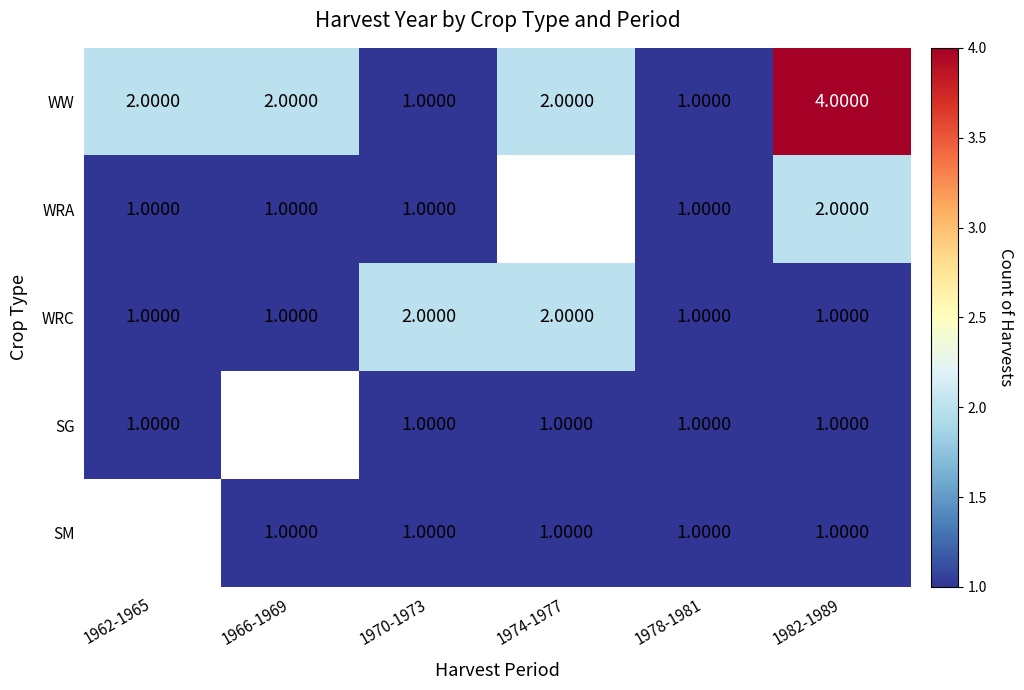

Between 1970-1973 and 1978-1981, which series saw the biggest shift?

WRC